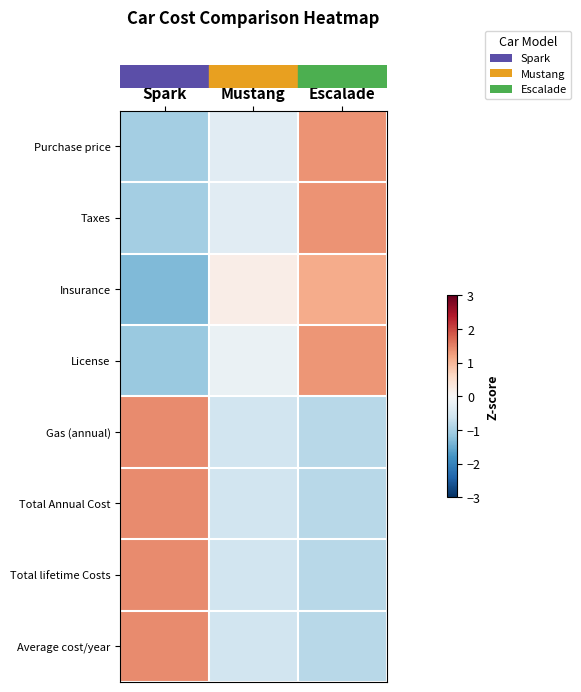

Reading right to left, extract all data points from this chart.

row_0: Escalade=1.4	Mustang=-0.3	Spark=-1.0
row_1: Escalade=1.4	Mustang=-0.3	Spark=-1.0
row_2: Escalade=1.1	Mustang=0.2	Spark=-1.3
row_3: Escalade=1.3	Mustang=-0.2	Spark=-1.1
row_4: Escalade=-0.8	Mustang=-0.6	Spark=1.4
row_5: Escalade=-0.8	Mustang=-0.6	Spark=1.4
row_6: Escalade=-0.8	Mustang=-0.6	Spark=1.4
row_7: Escalade=-0.8	Mustang=-0.6	Spark=1.4